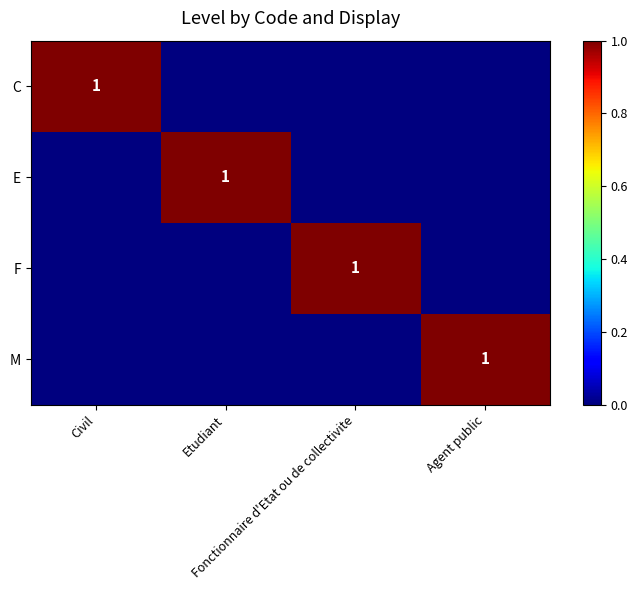

List the series in order of their peak value, lowest first.

C, E, F, M